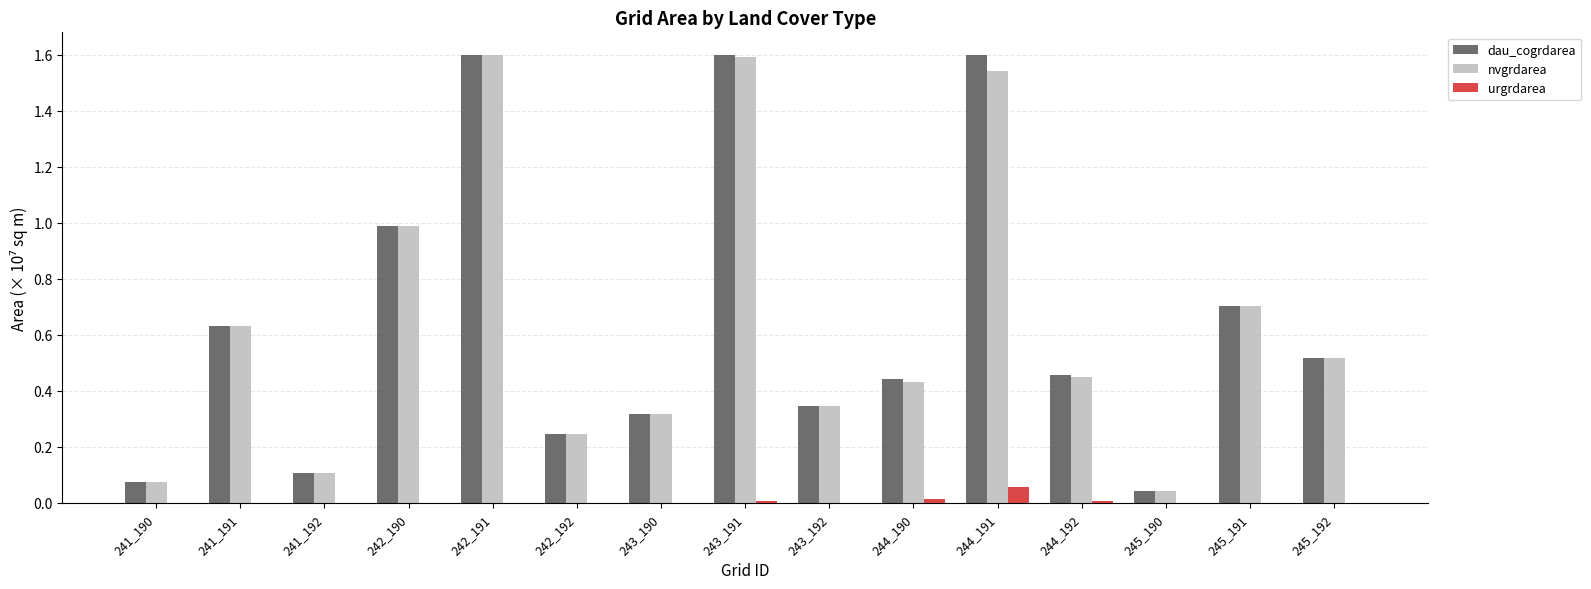

What is the maximum value shown in the chart?

1.6